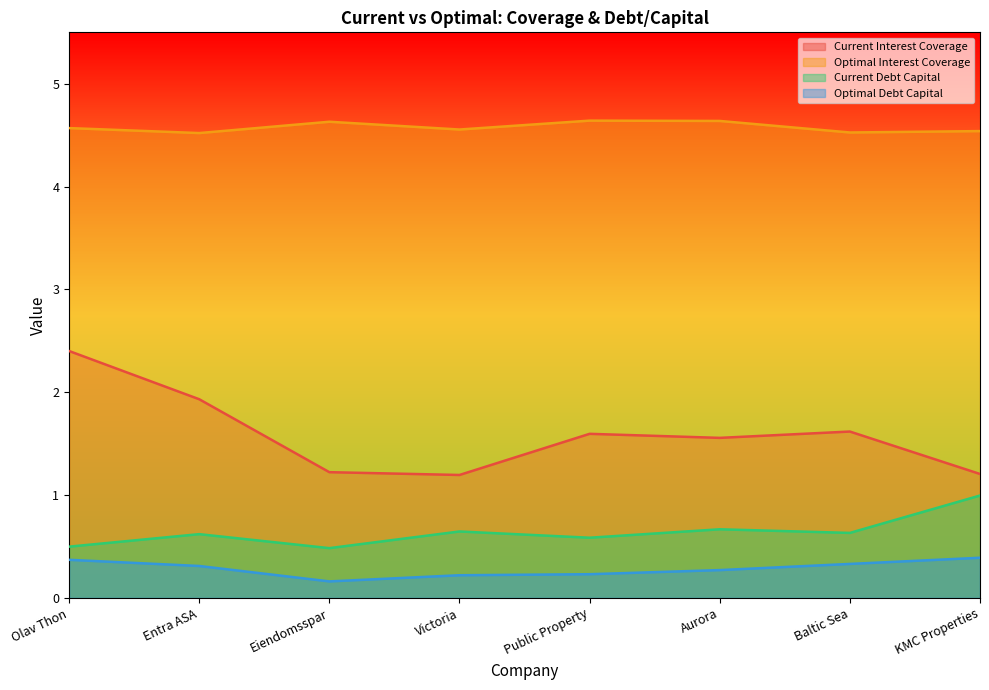

True or false: optimal_interest_coverage and current_interest_coverage intersect in this chart.

False